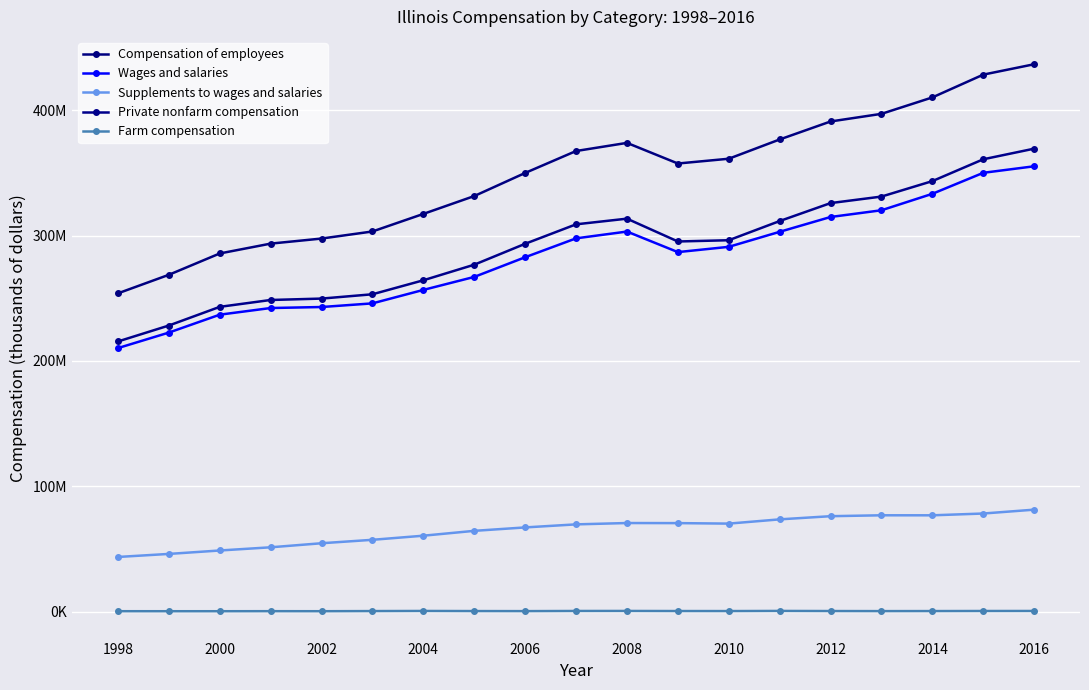

What is the difference between the maximum and minimum values in the Compensation of employees series?

182738658